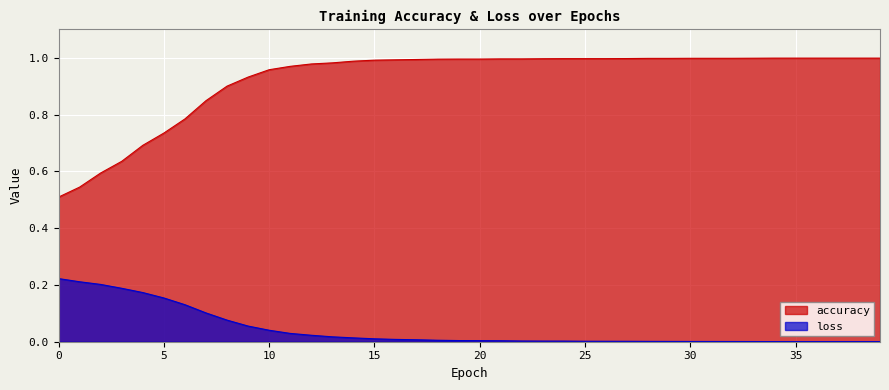

At which category does the chart reach its minimum across all series?

39